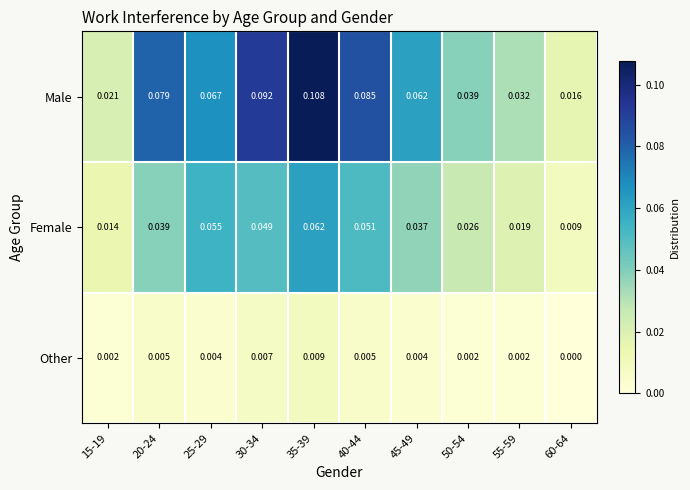

Is the value of Male at 60-64 greater than the value of Female at 50-54?

No